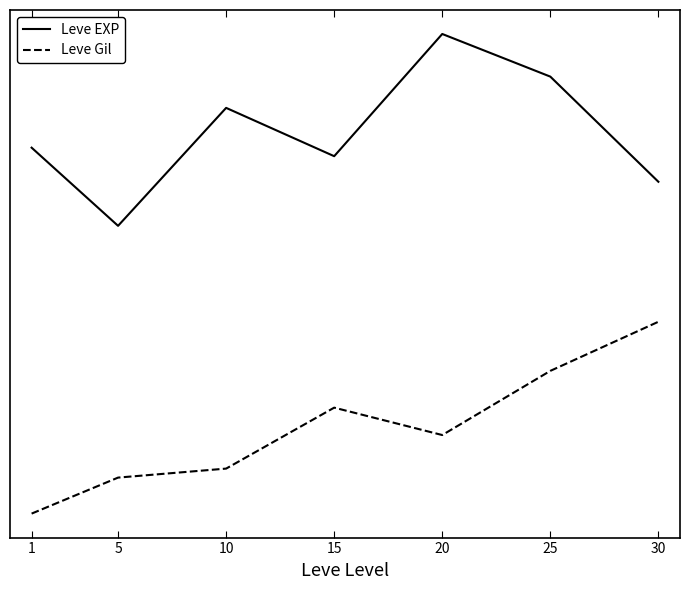

True or false: Leve Gil and Leve EXP cross at least once.

False